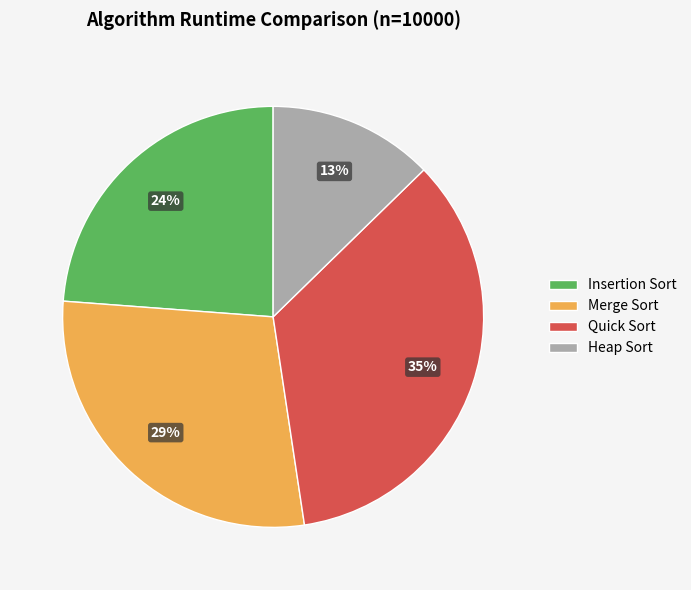

Is there a majority slice in this chart?

No